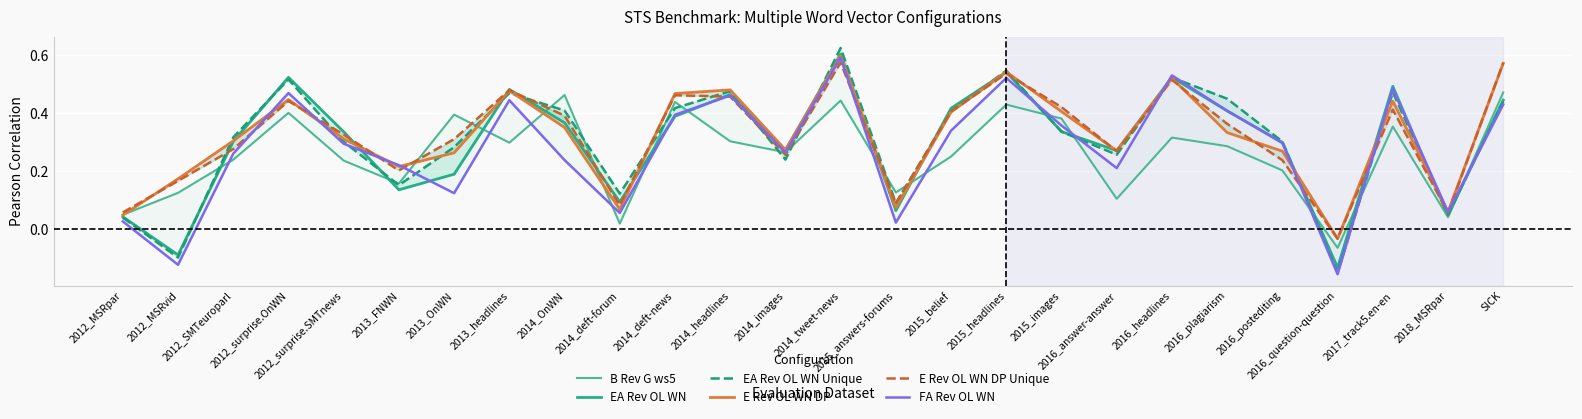

What is the difference between the second highest and second lowest values in the E Rev OL WN DP Unique series?

0.5